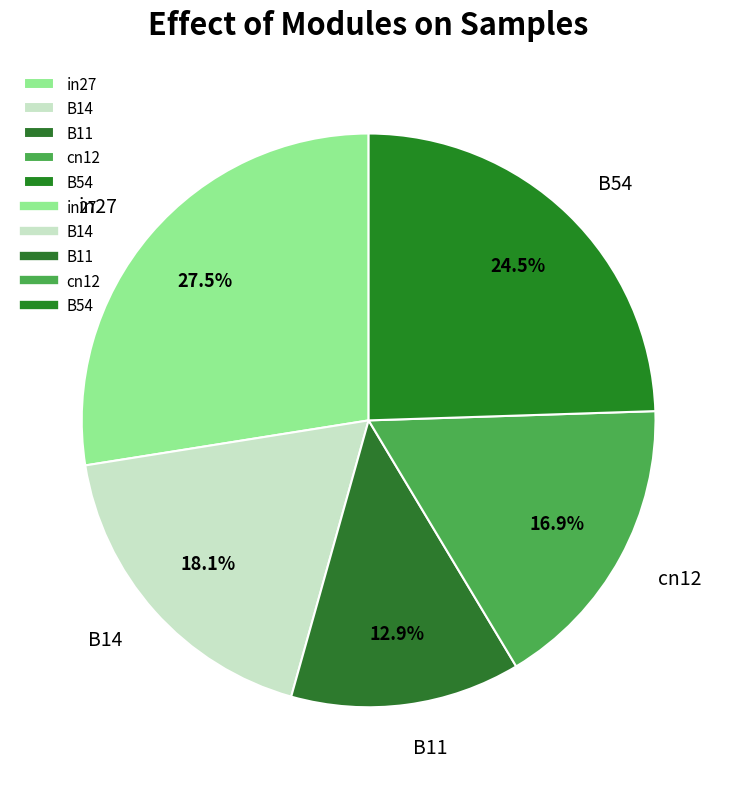

How many segments does this pie chart have?

5